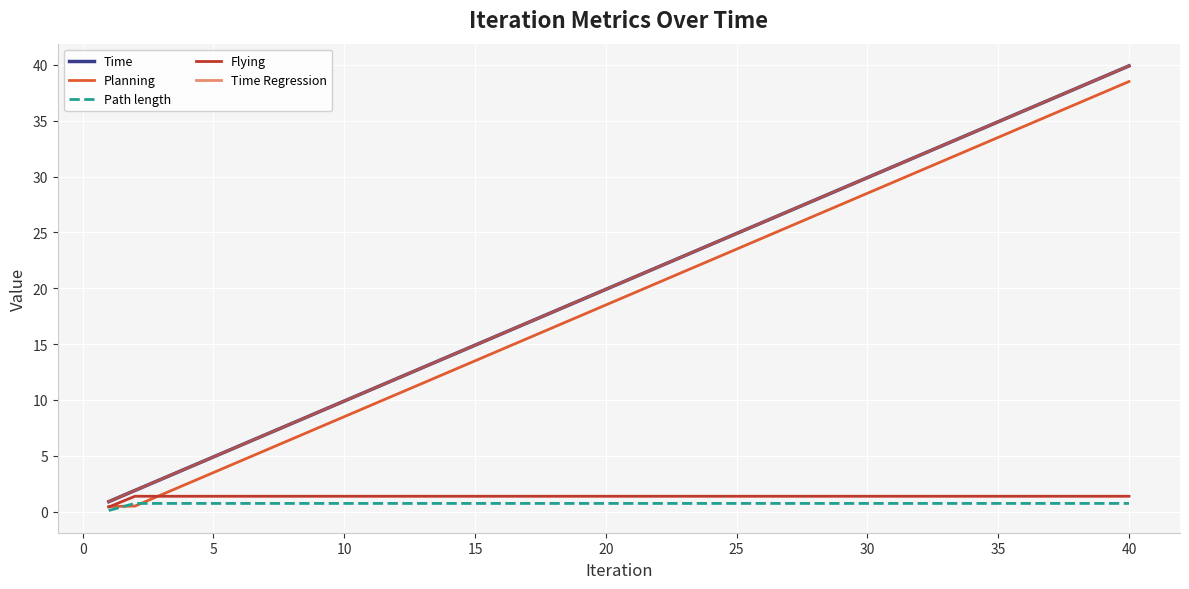

Is this an area chart (filled region under the line)?

No